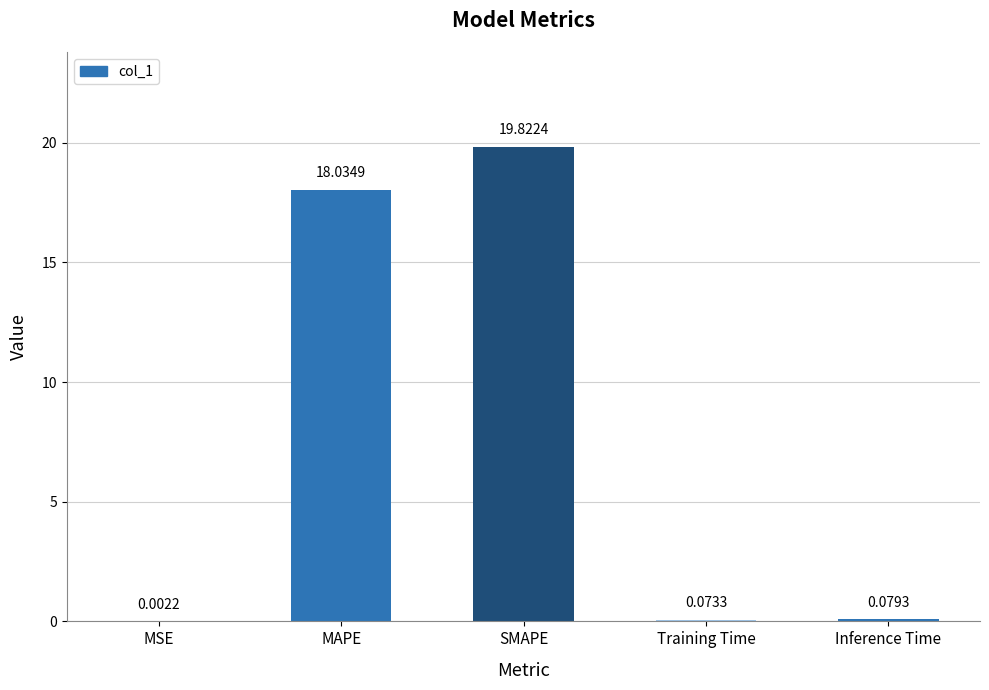

What is the maximum value shown in the chart?

19.8